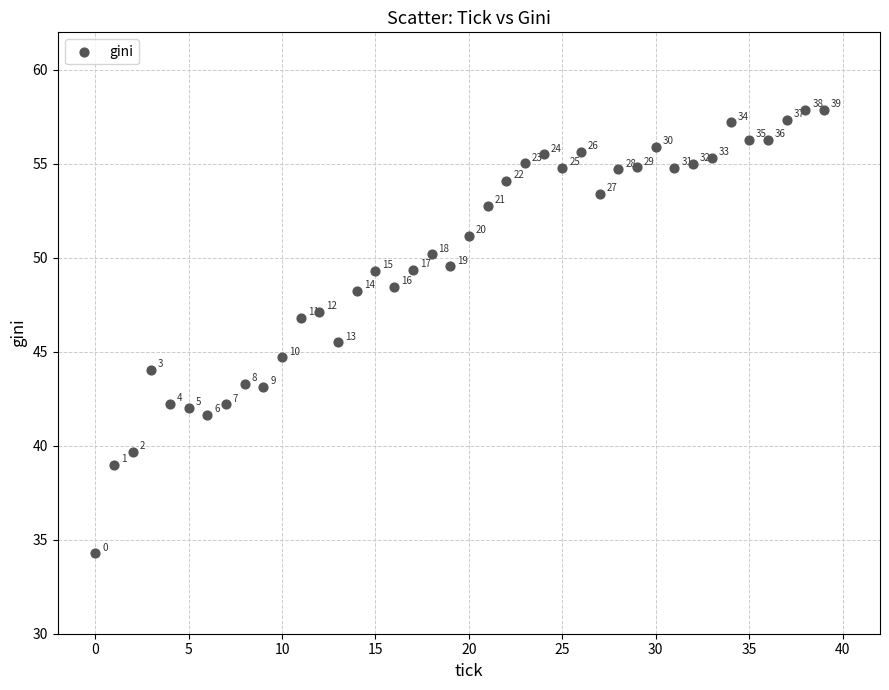

What Y value in the scatter plot is closest to 46?

45.5